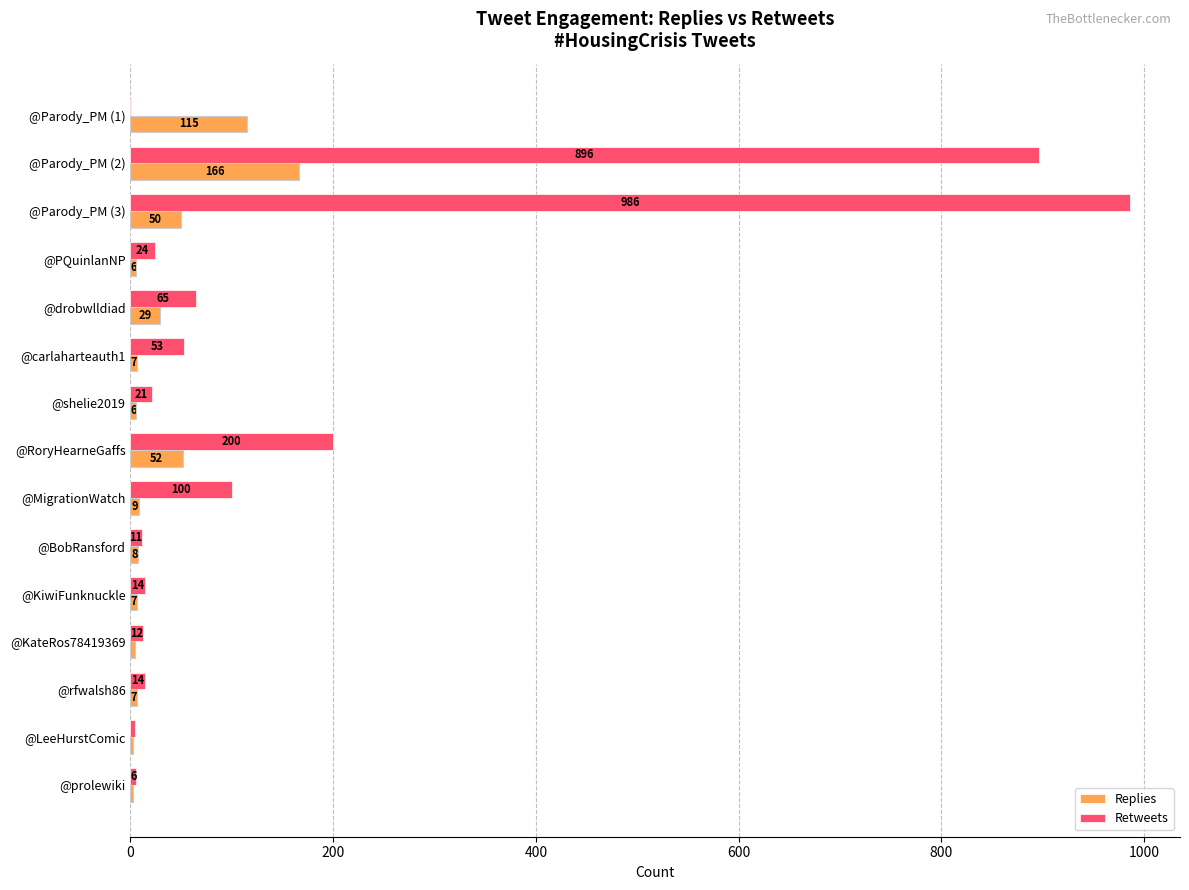

Which series has the widest spread of values?

Retweets